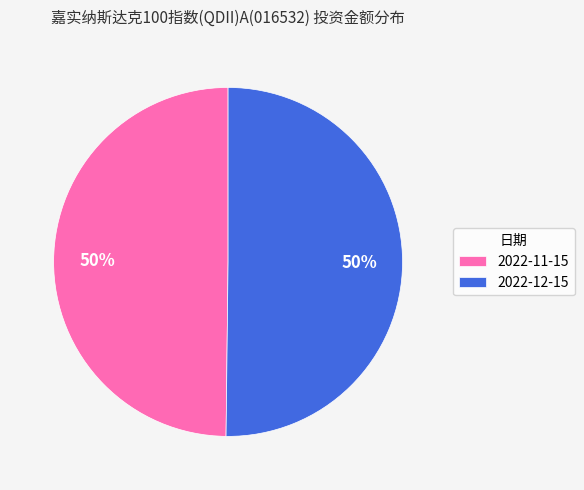

Combined, do 2022-11-15 and 2022-12-15 account for over 50%?

Yes